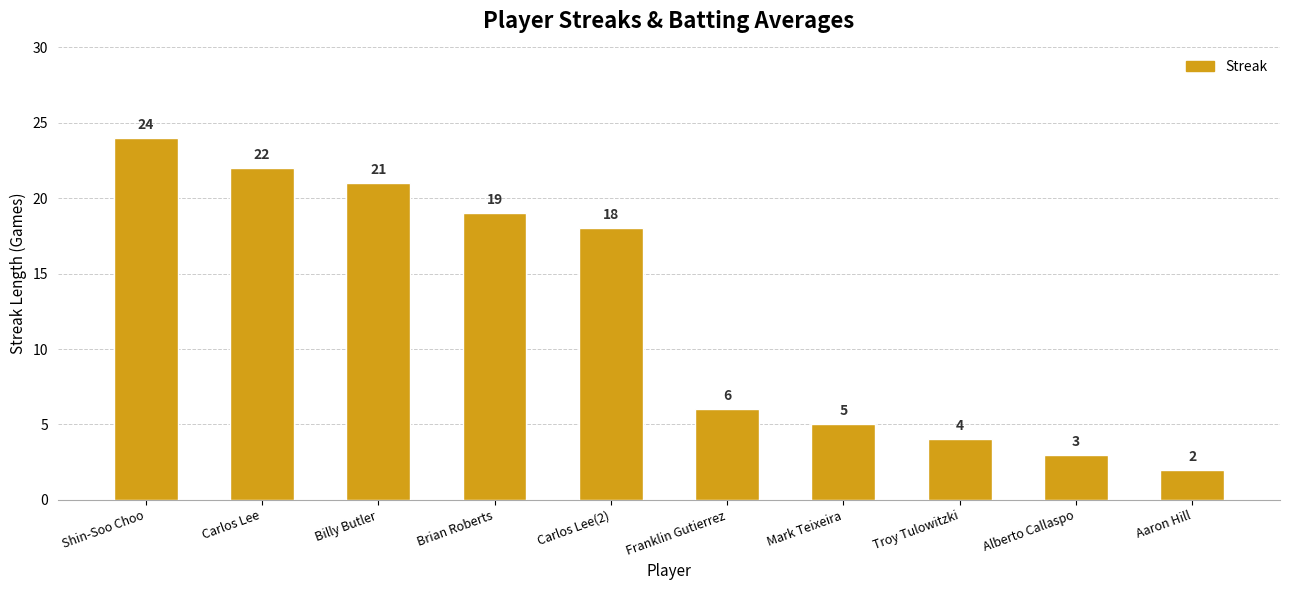

At which label does the data first exceed 18?

Shin-Soo Choo